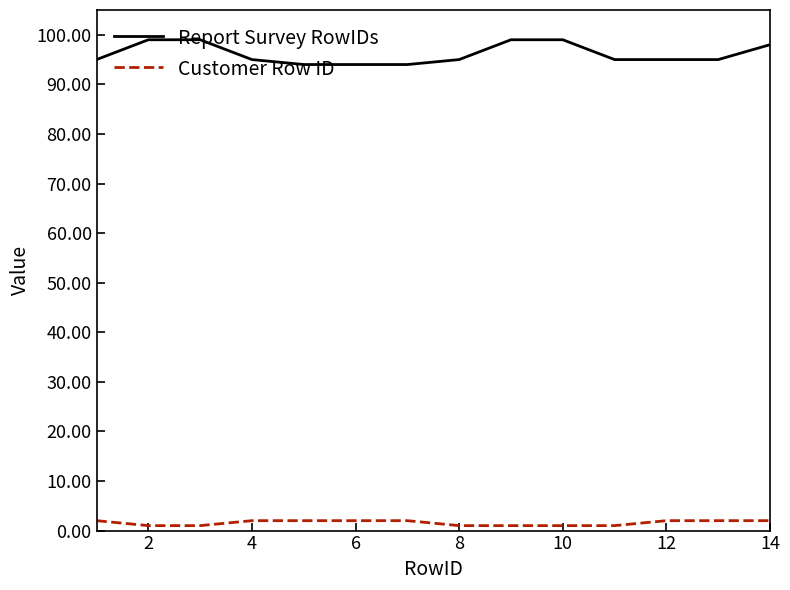

What is the difference between the maximum and minimum values in the Report Survey RowIDs series?

5